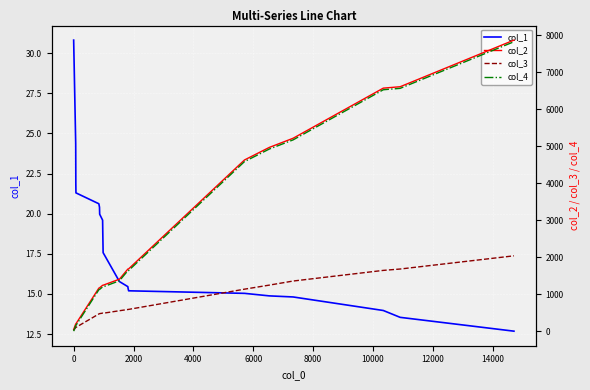

At how many categories does at least one series exceed 7480?

1